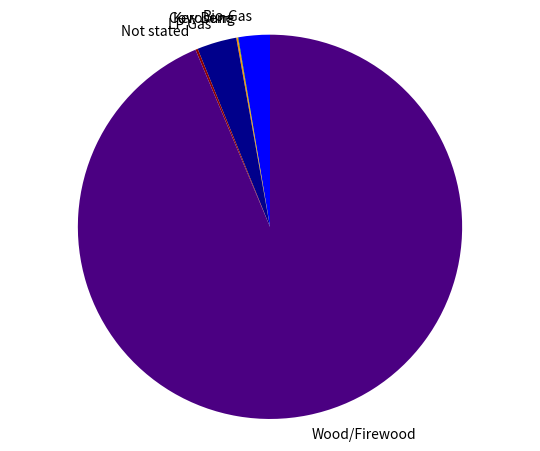

The Bio-Gas slice represents 3% of the pie. True or false?

True